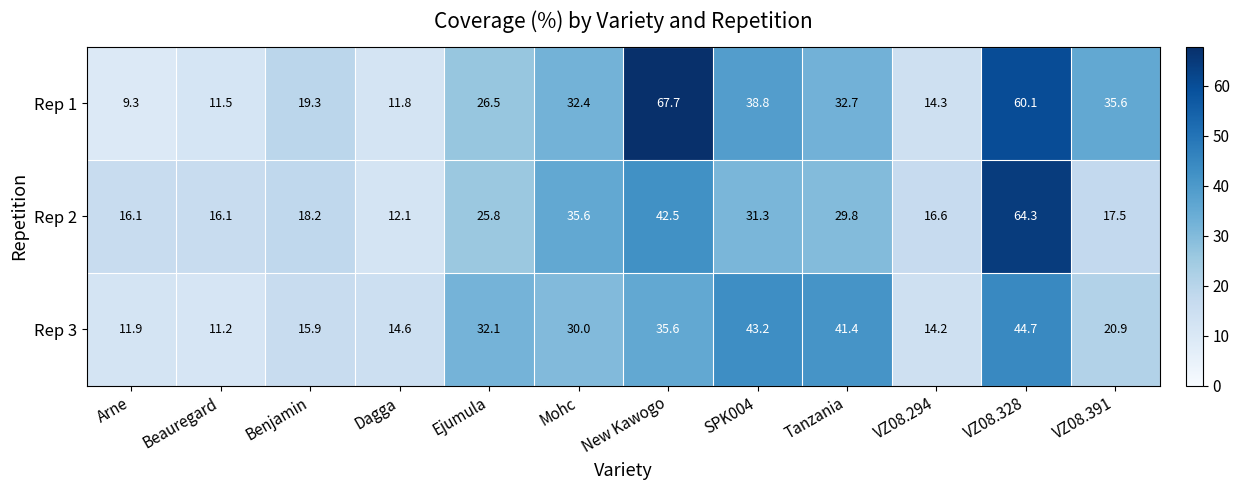

Between Beauregard and VZ08.328, which series saw the biggest shift?

Rep 1